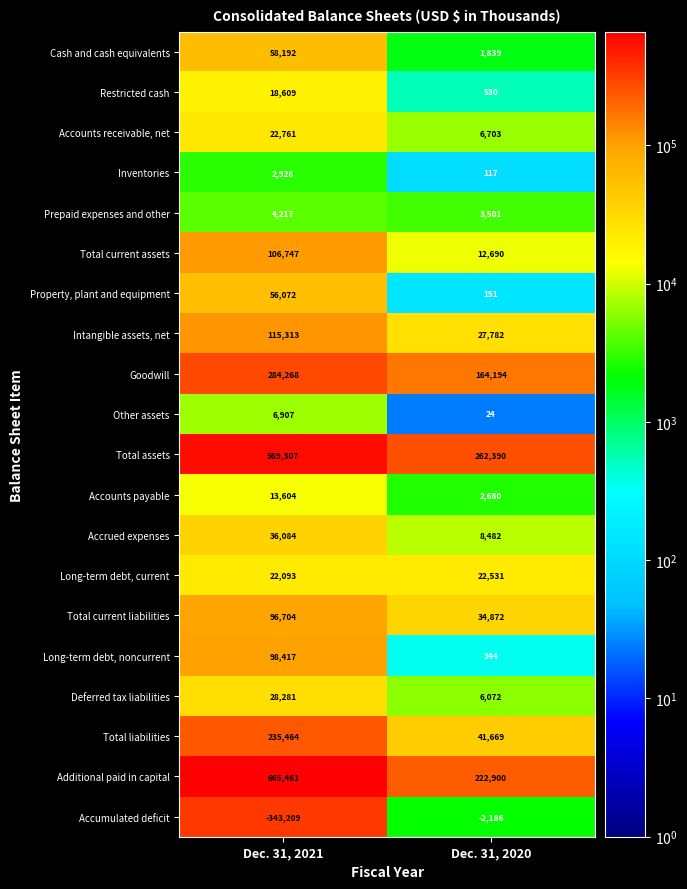

What is the maximum value shown in the chart?

665461